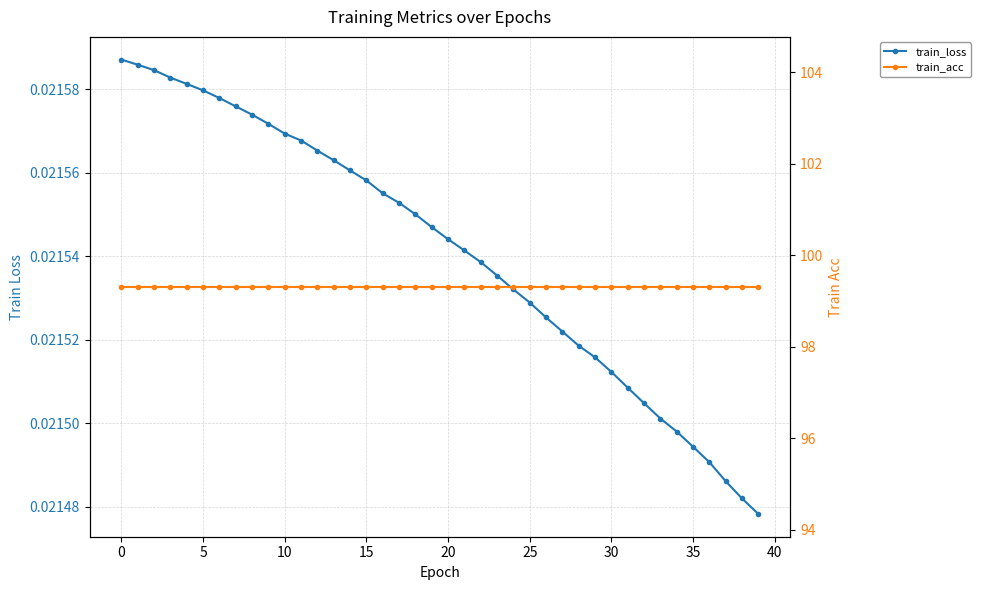

Which series has the largest total across all categories?

train_acc